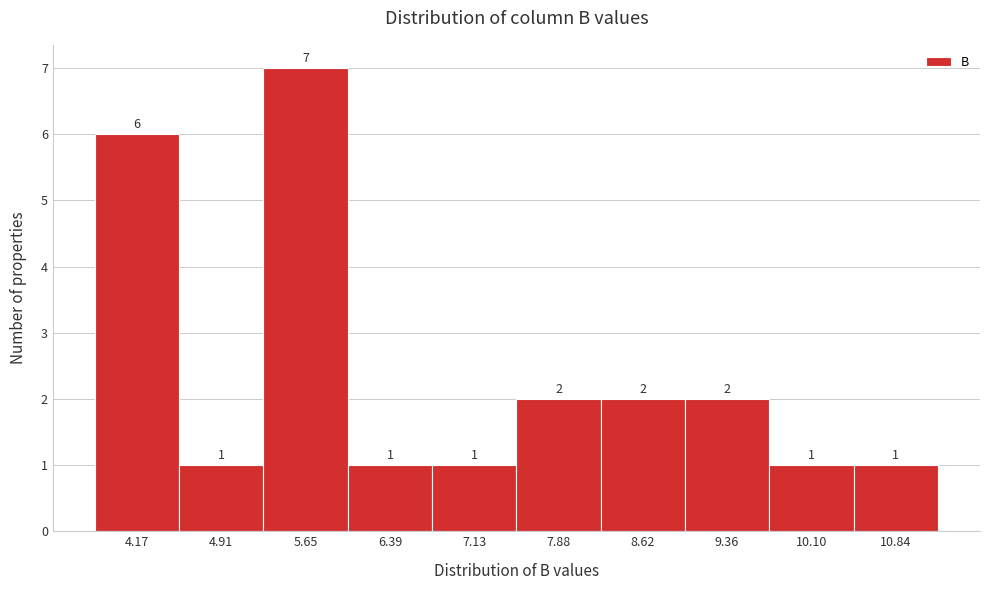

What is the height of the bar covering 5.3 to 6.0 on the x-axis? The bar edges are not printed on the chart, so give them approximately, as read against the axis.

7